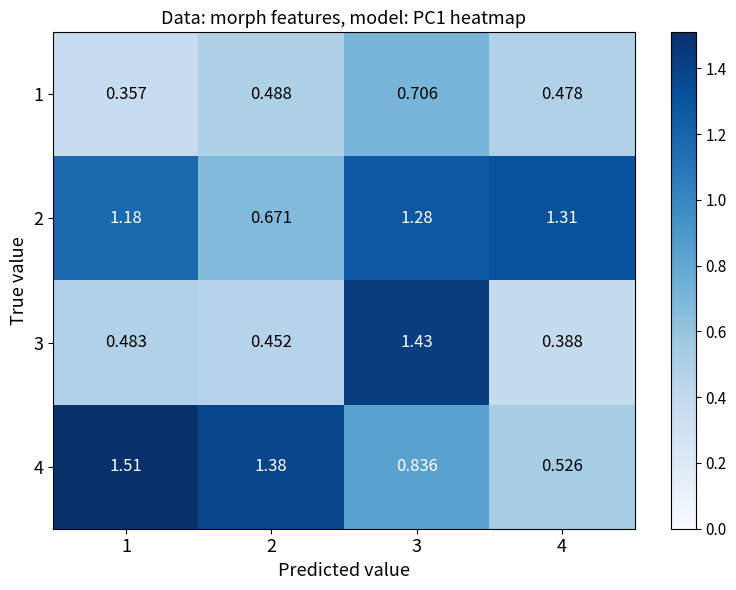

At which label does 4 first exceed 1?

1